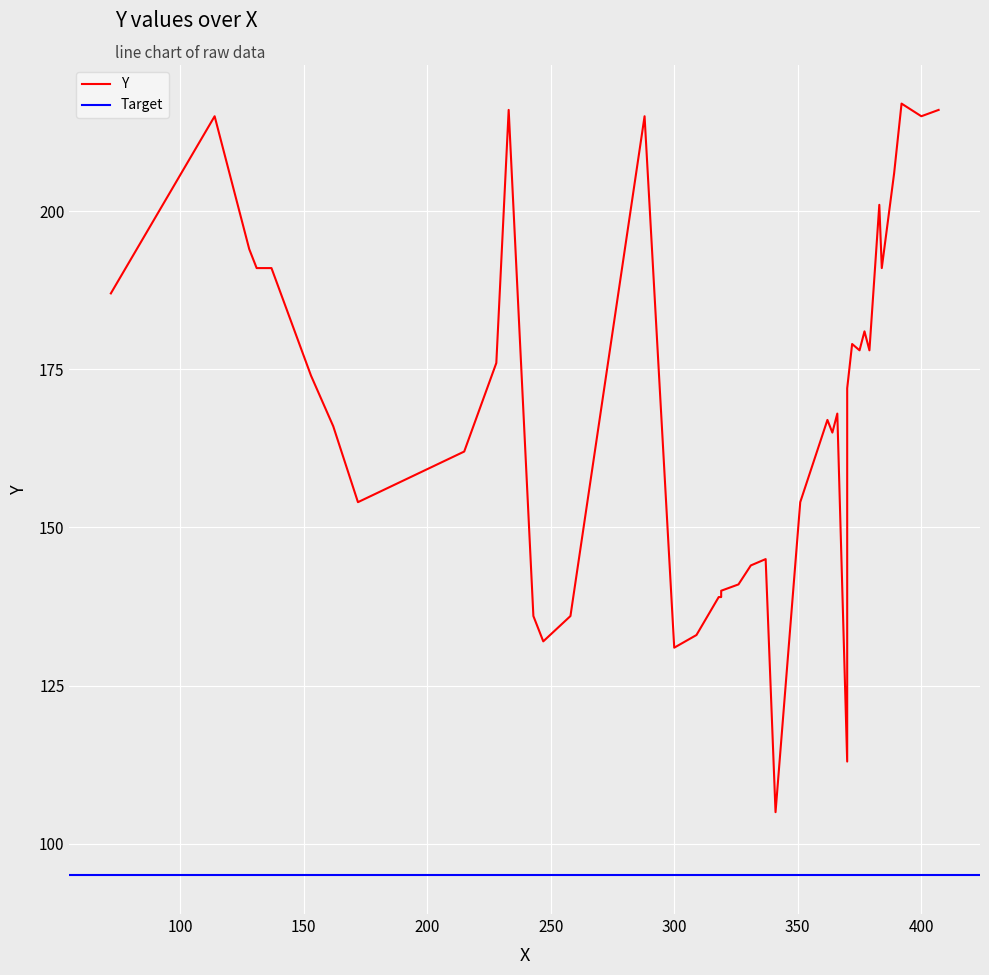

What is the sum of all values?

6763